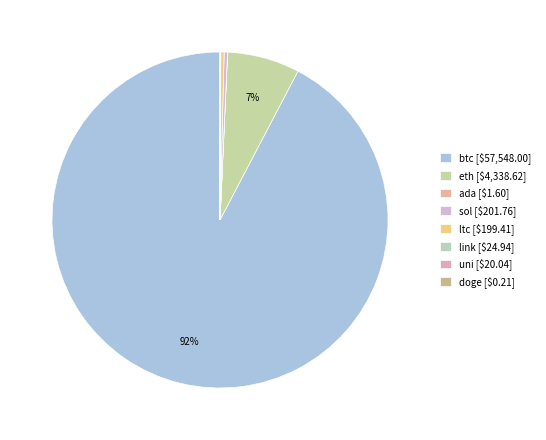

Rank the categories by value from lowest to highest.

doge, ada, uni, link, ltc, sol, eth, btc